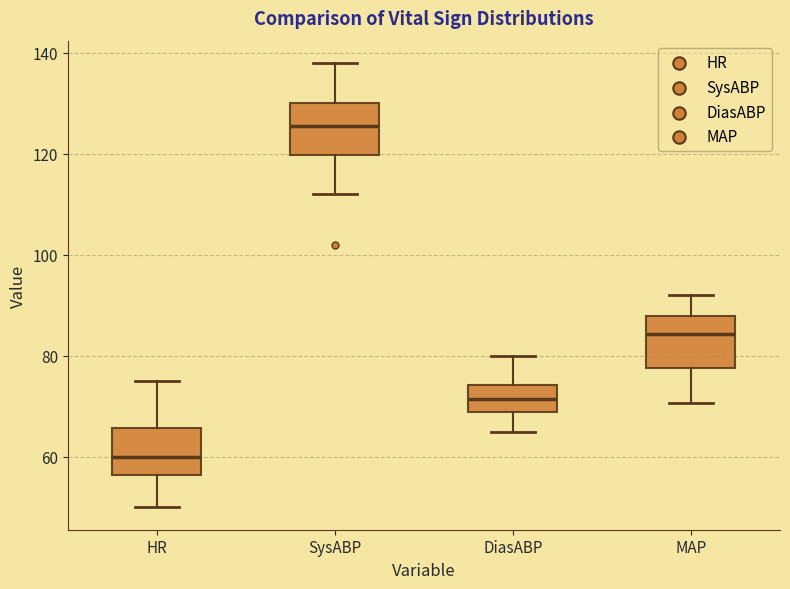

Where does the upper whisker of the box for DiasABP end on the y-axis? The values are not printed on the chart, so give them approximately, as read against the axis.

80